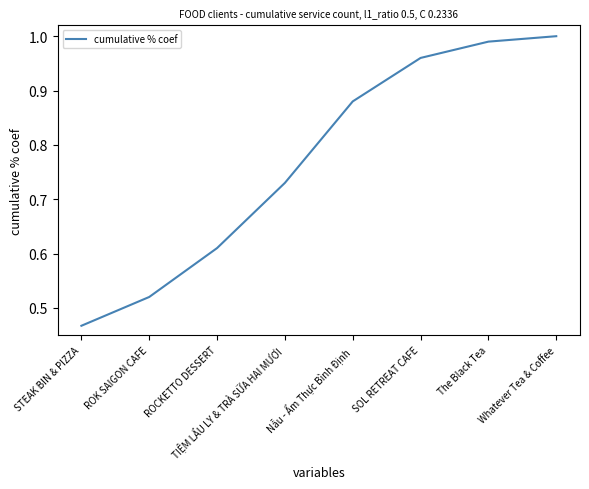

What is the sum of the values at Nẫu - Ẩm Thực Bình Định and STEAK BIN & PIZZA?

1.3